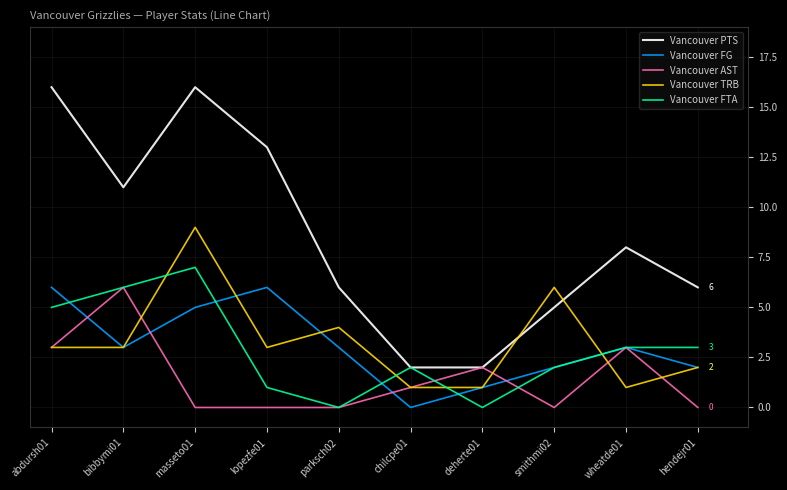

True or false: Vancouver FG and Vancouver PTS intersect in this chart.

False